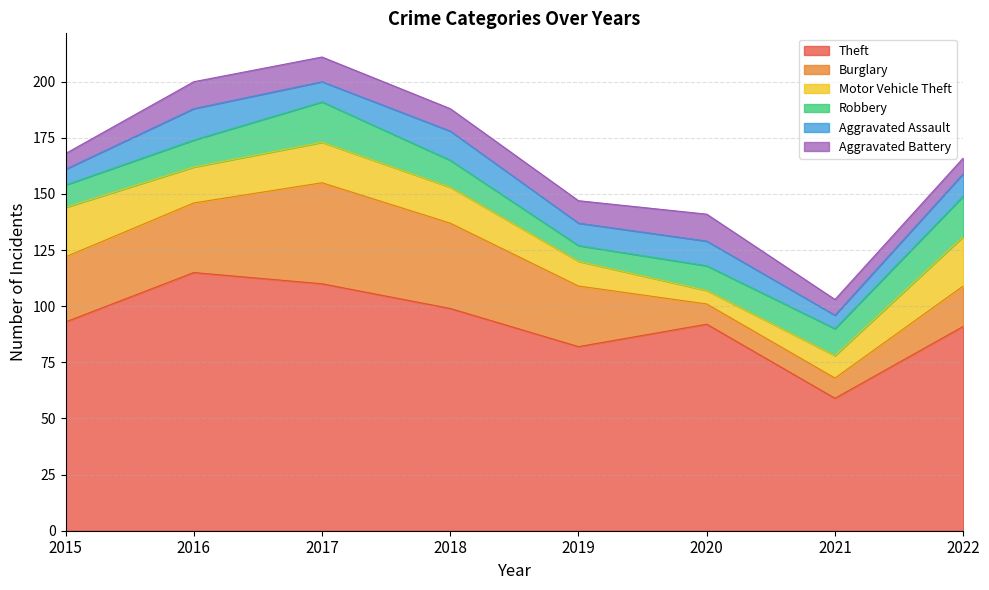

Which category has the lowest value in the Aggravated Assault series?

2021